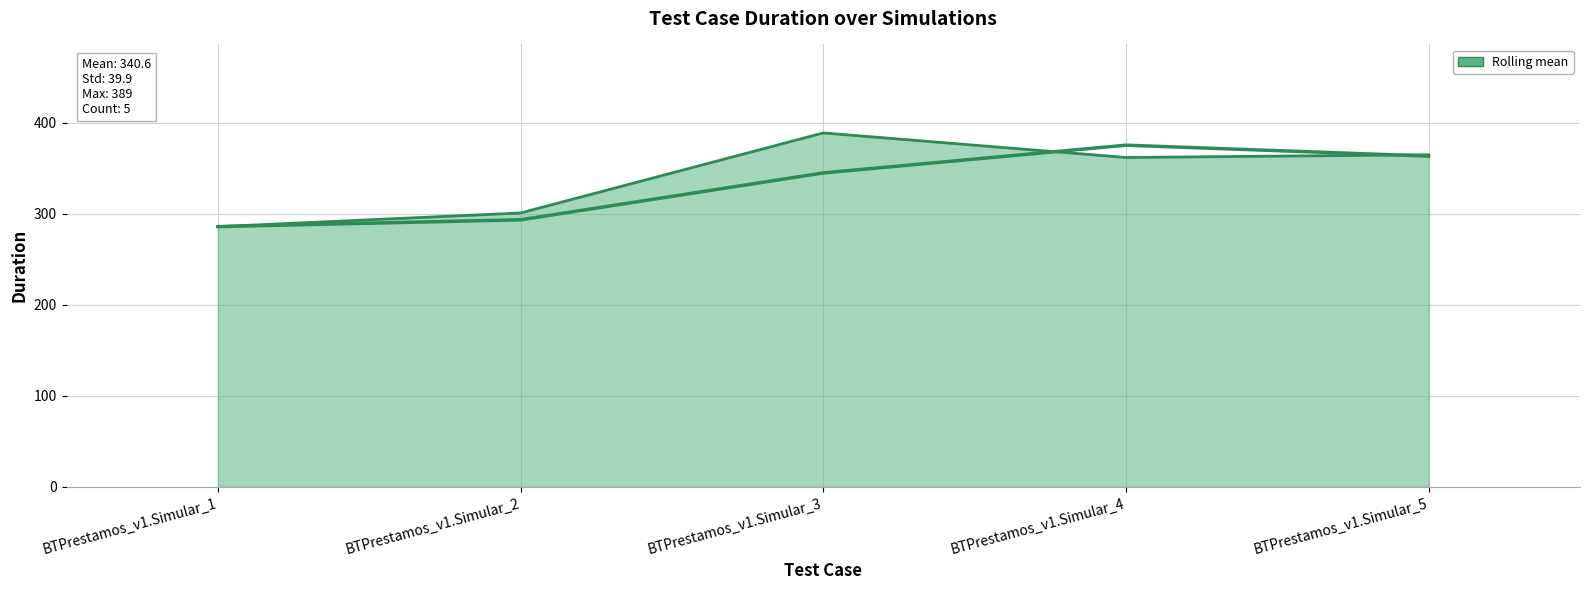

The Rolling mean series shows 565.5 at BTPrestamos_v1.Simular_5. True or false?

False